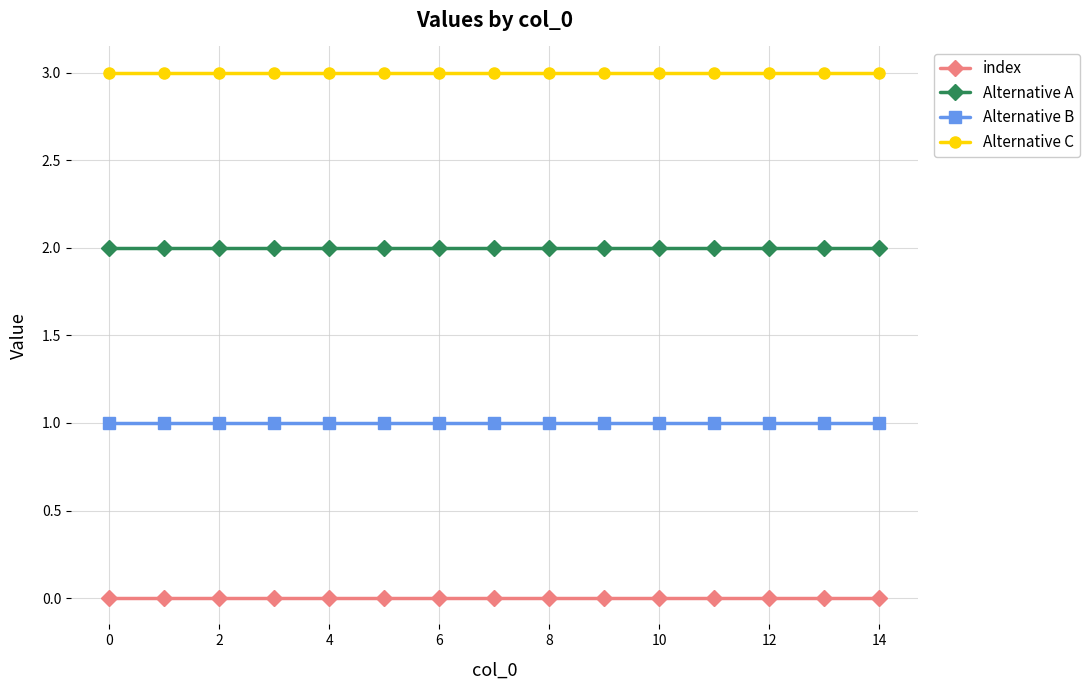

Rank the series by their maximum value, from lowest to highest.

index, Alternative B, Alternative A, Alternative C